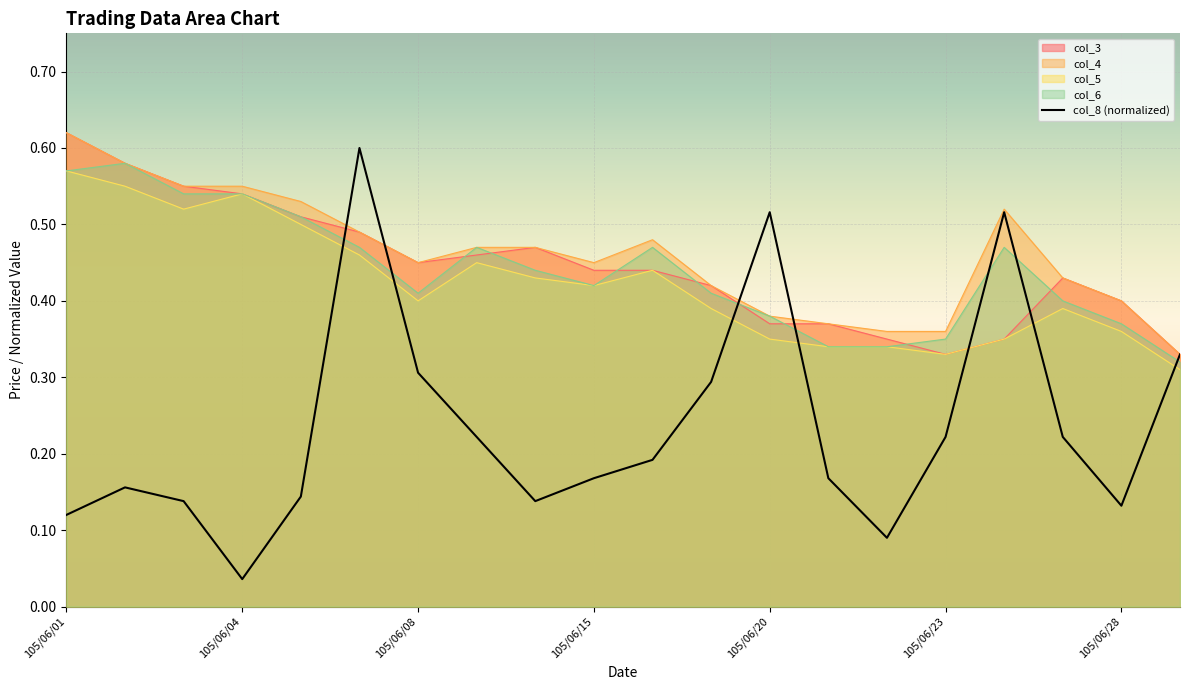

How many lines are shown in the chart?

5